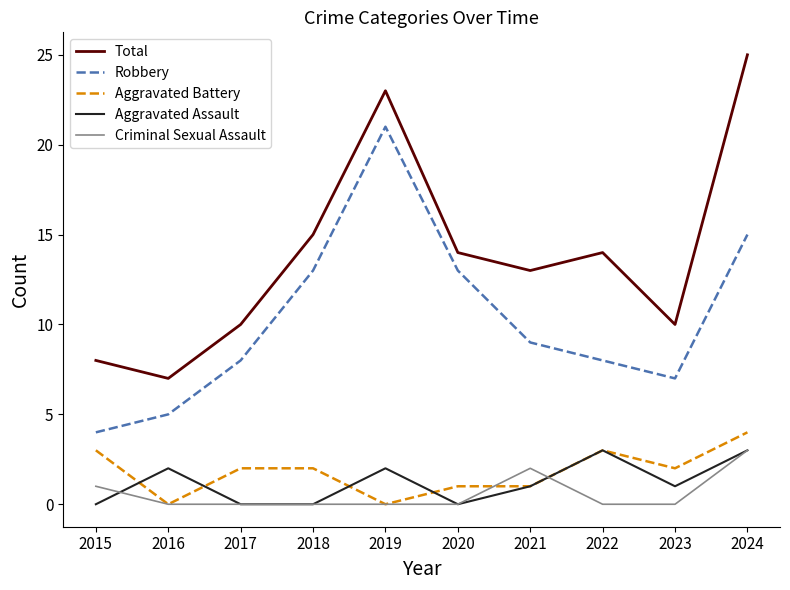

Which series has the largest total across all categories?

Total